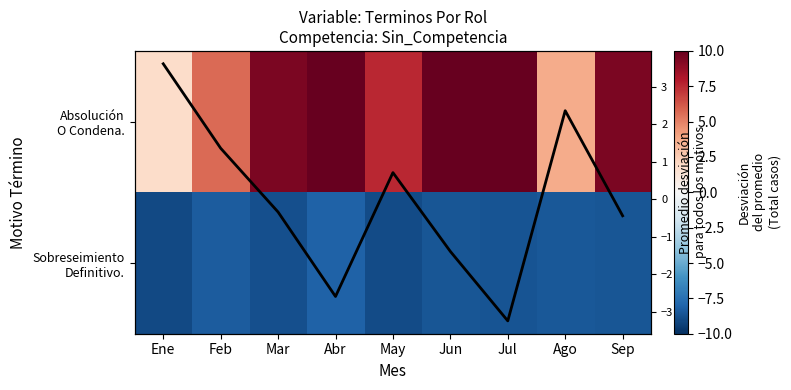

Which series has the largest range (max minus min)?

Absolución O Condena.